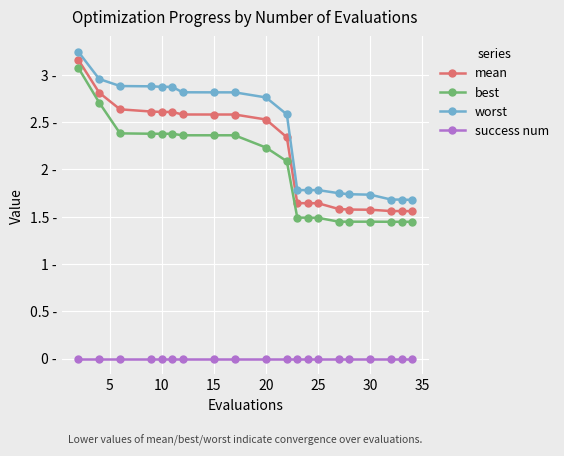

True or false: mean and worst intersect in this chart.

False